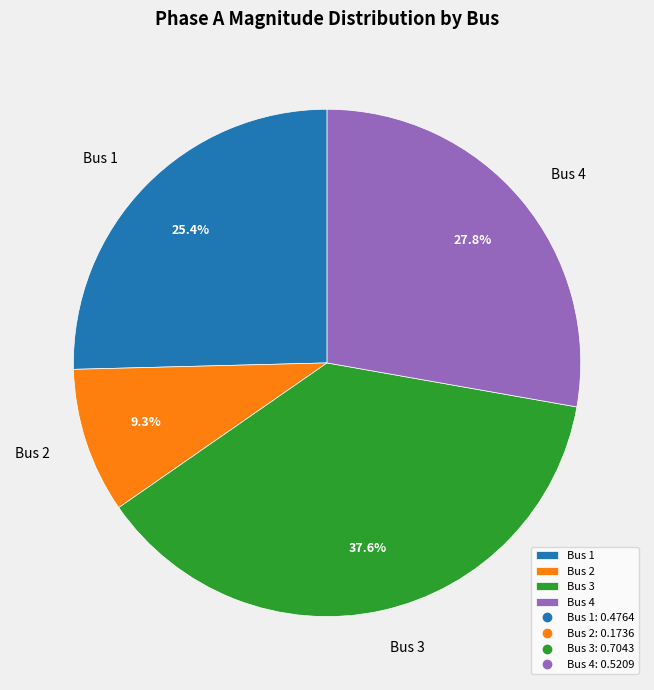

To the nearest percent, what is the average slice percentage?

25%